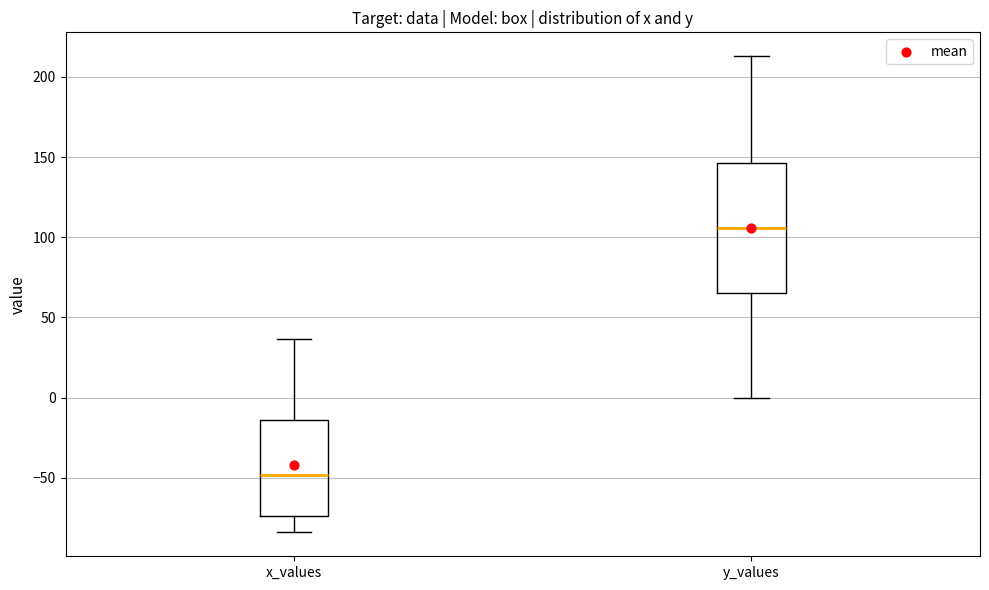

Reading left to right, transcribe this box plot: for each box, give where its median line is, the range the box spans, and where its two whiskers end, as read against the y-axis. The values are not printed on the chart, so give them approximately, as read against the axis.

x_values: median -50, box -75 to -15, whiskers -85 to 35
y_values: median 105, box 65 to 145, whiskers 0 to 215